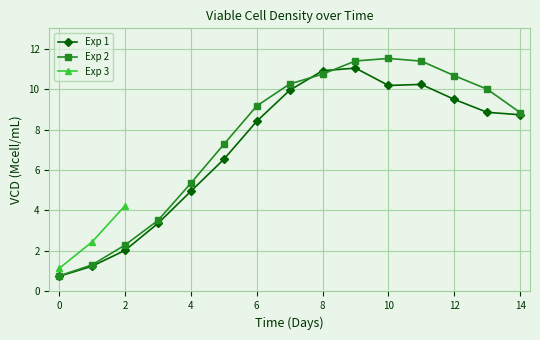

What is the greatest value displayed?

11.5